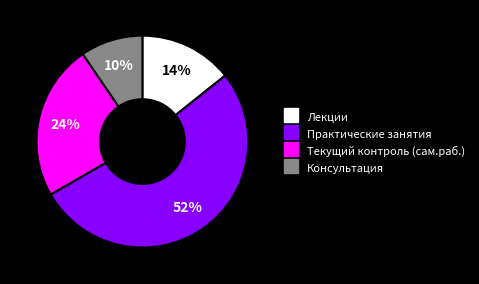

True or false: Практические занятия accounts for 58% of the total.

False